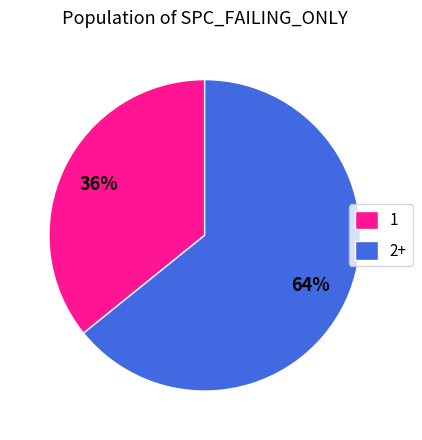

True or false: 2+ accounts for 64% of the total.

True